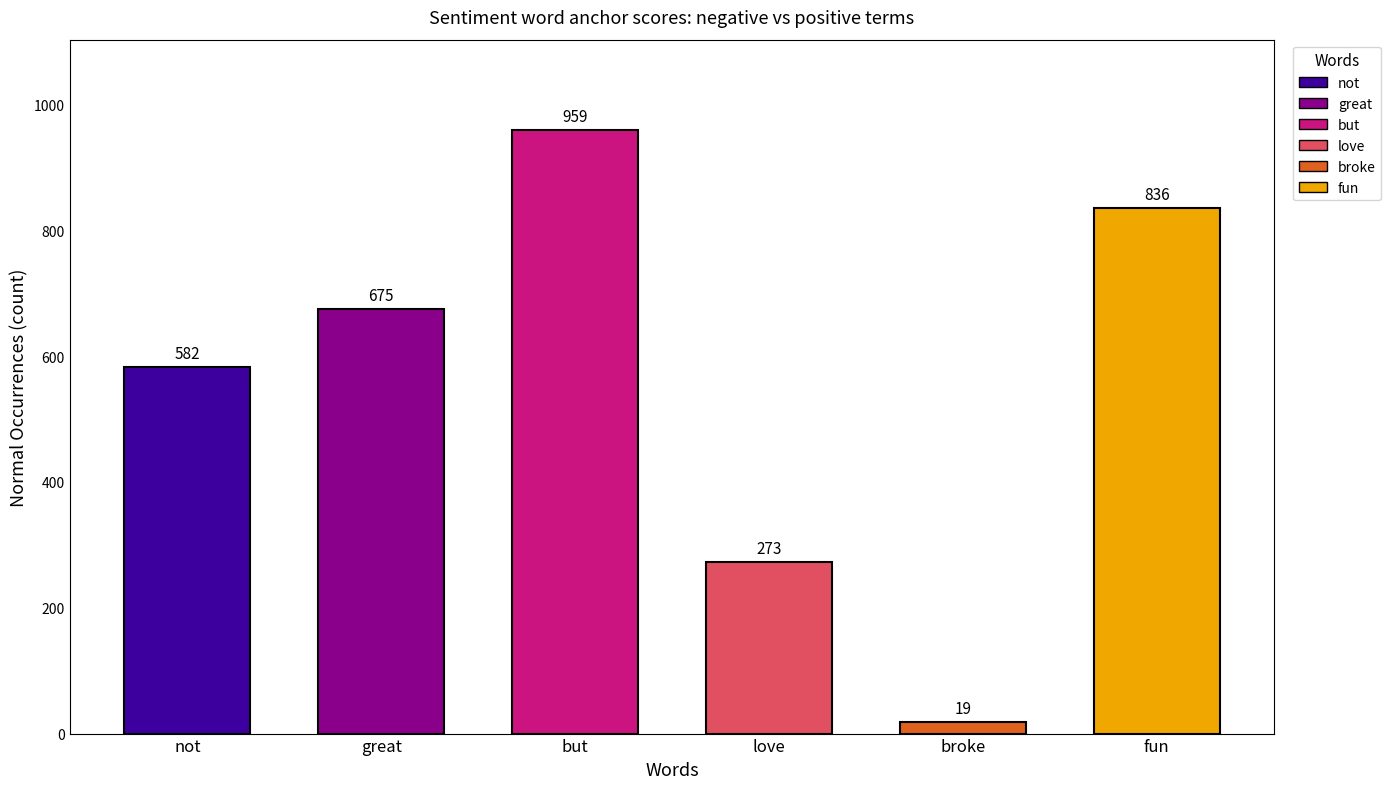

Which has a higher value, love or broke?

love